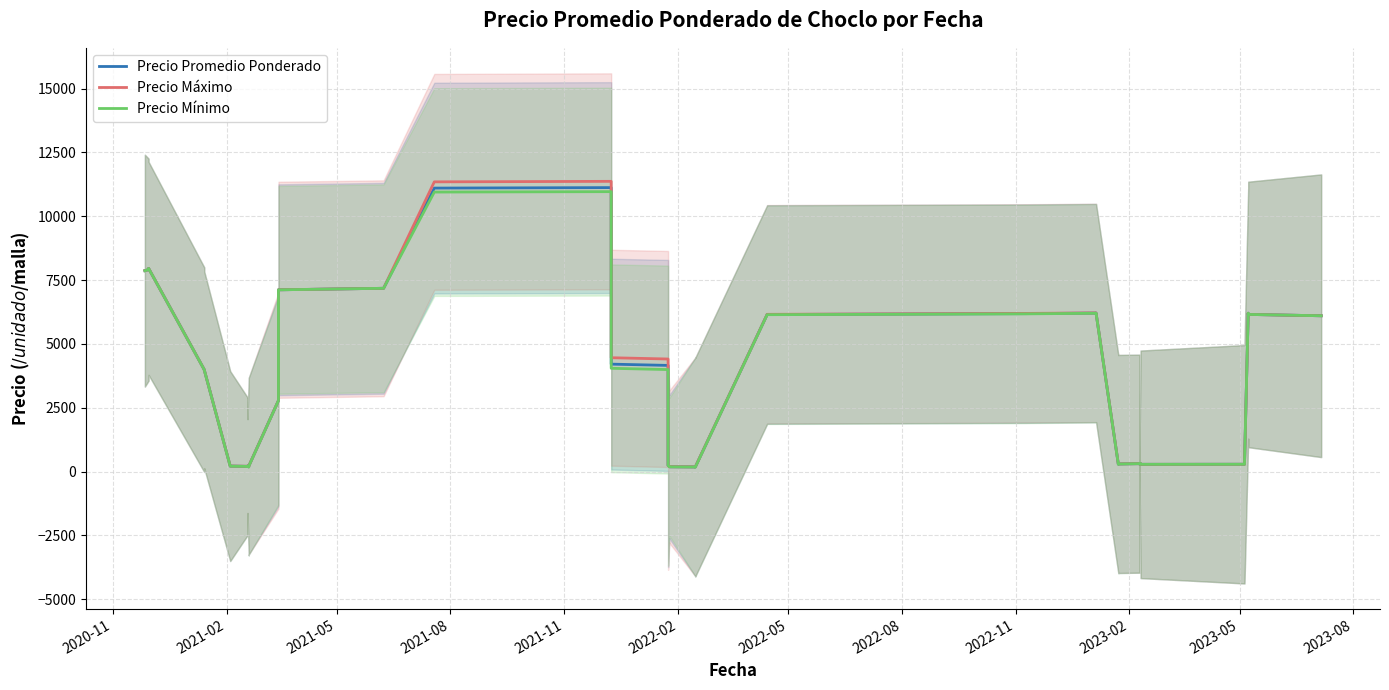

True or false: Precio Mínimo has more than 0 interior local peaks.

True